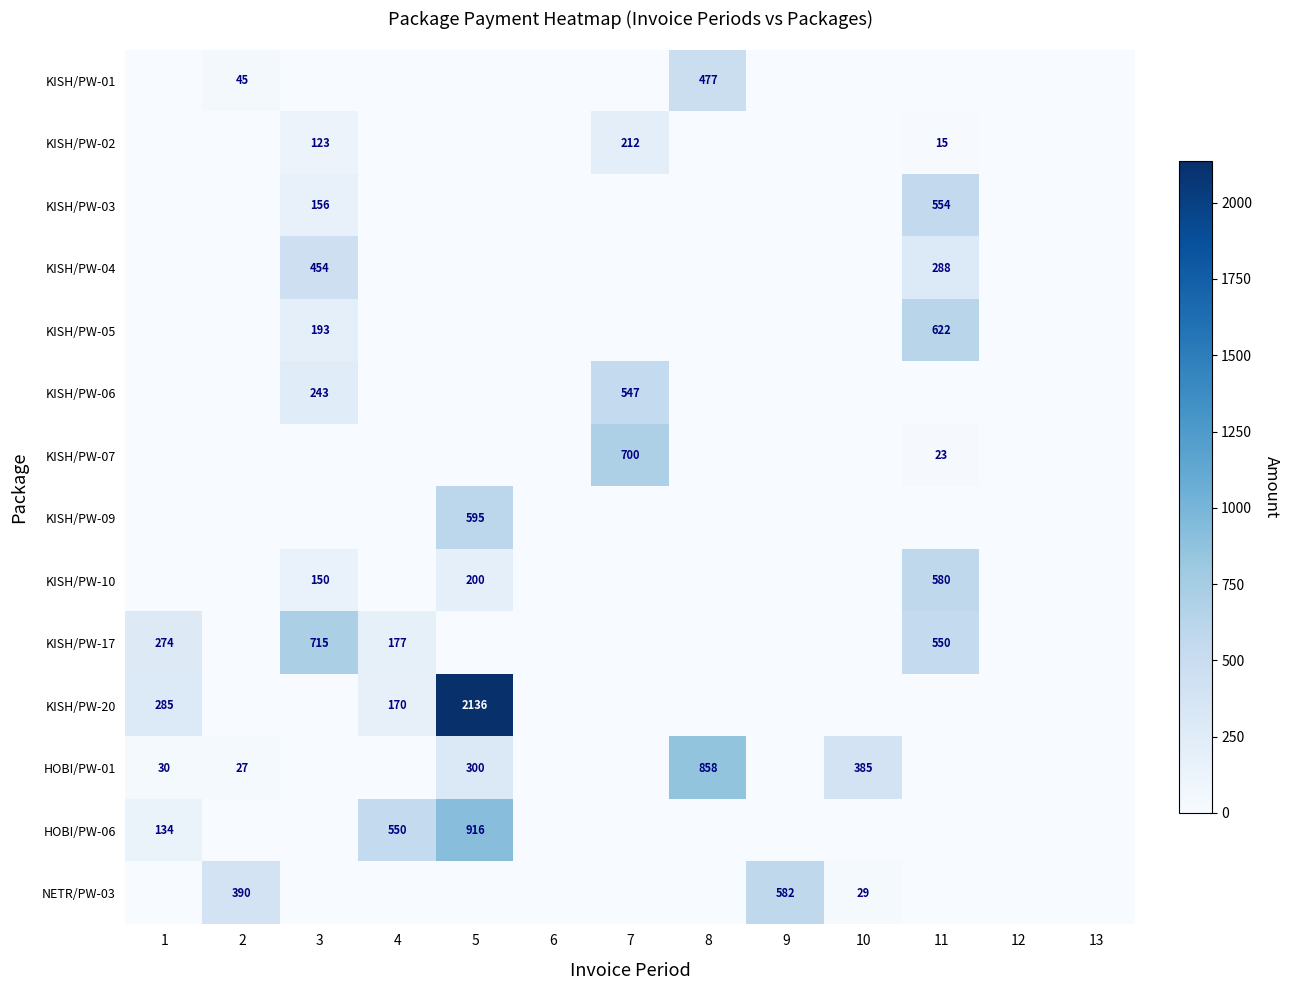

At which category does the chart reach its peak across all series?

5